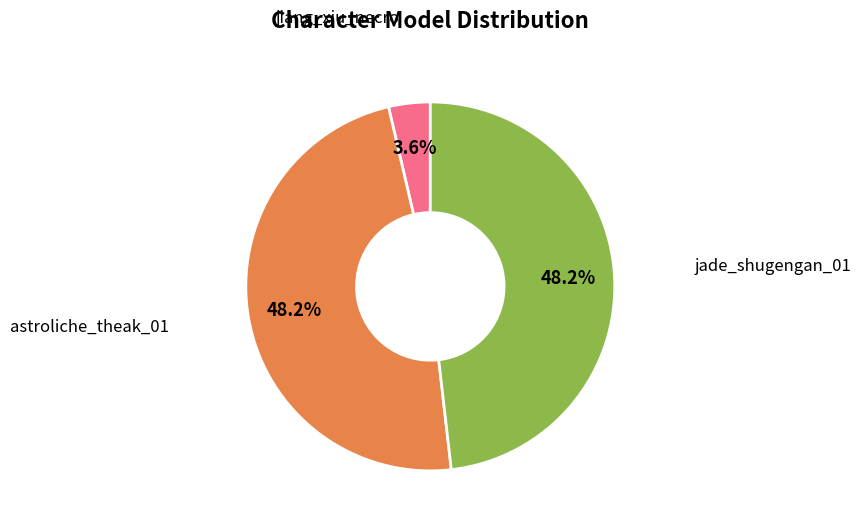

Is there a majority slice in this chart?

No